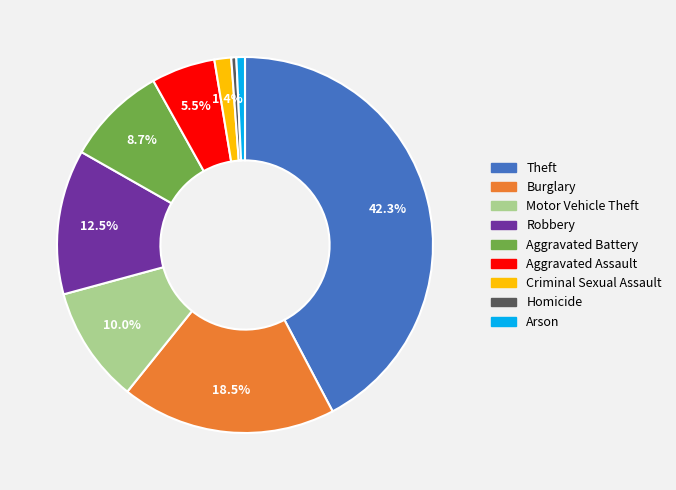

What is the largest slice in the pie chart?

Theft